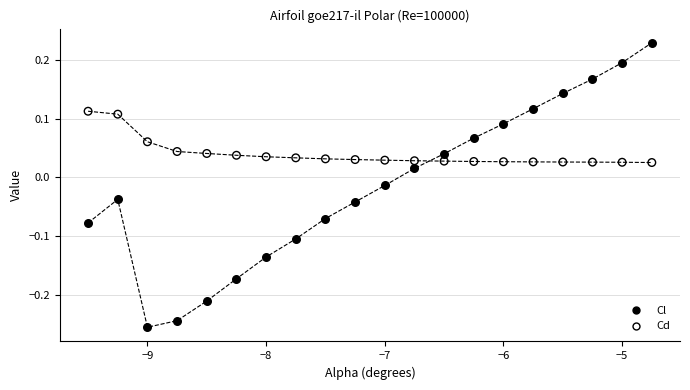

Which series has the largest Y range (max minus min)?

Cl